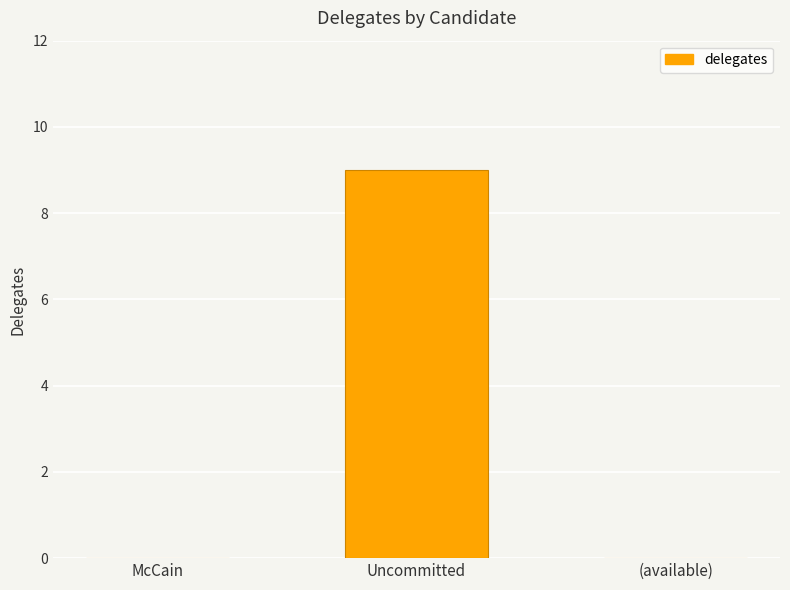

The value at Uncommitted is 9. True or false?

True